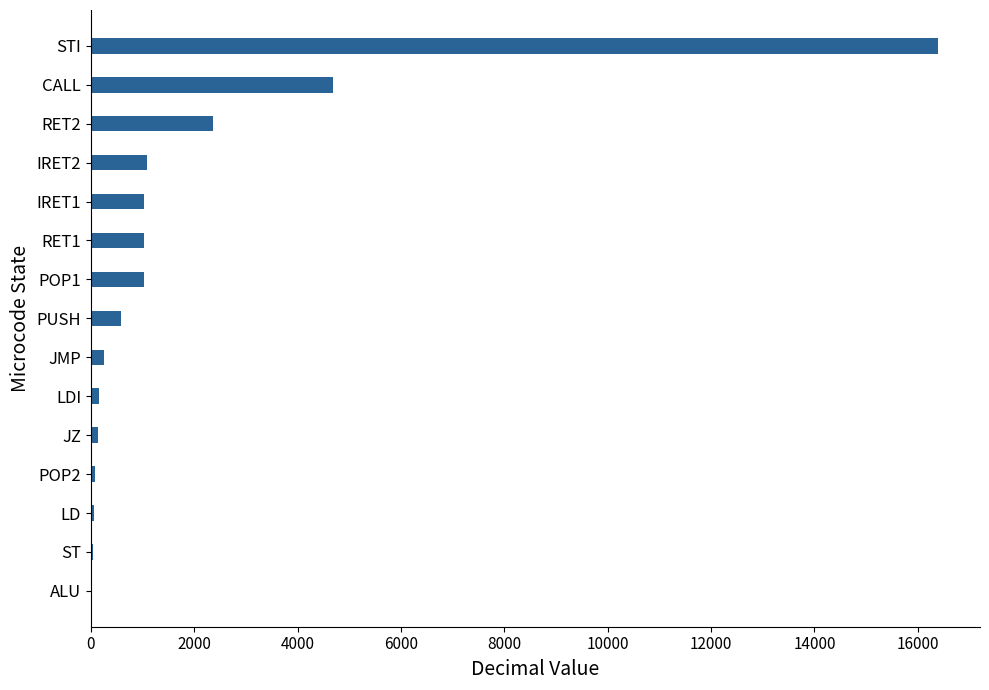

Which category has the highest value across all series?

STI